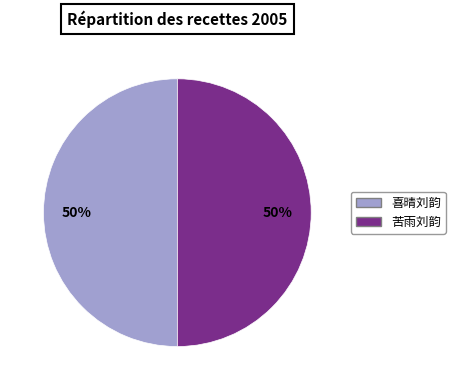

What is the ratio of the value at 喜晴刘韵 to the value at 苦雨刘韵?

1.0